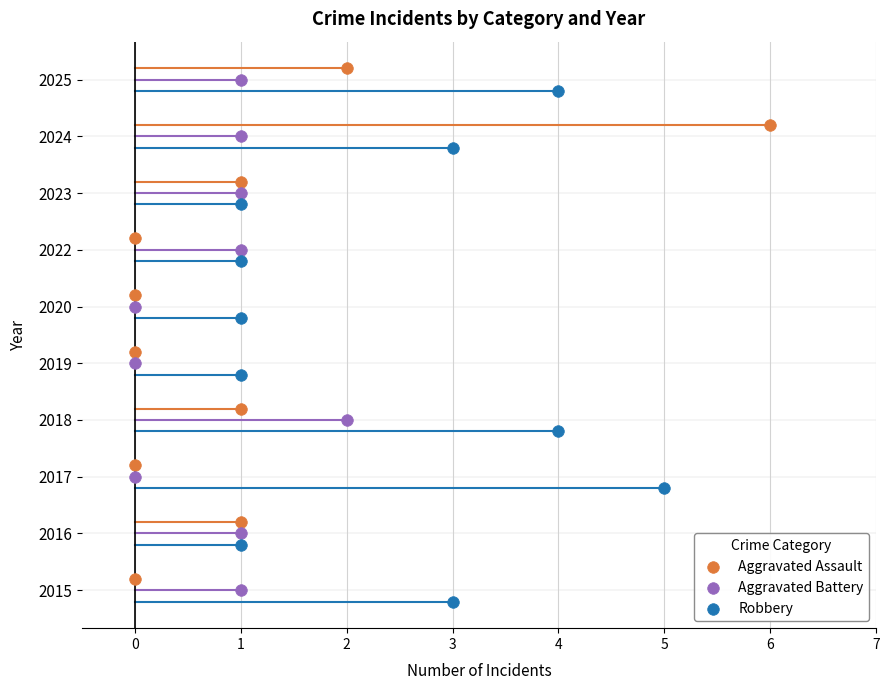

What are all the series names shown in the legend?

Aggravated Assault, Aggravated Battery, Robbery